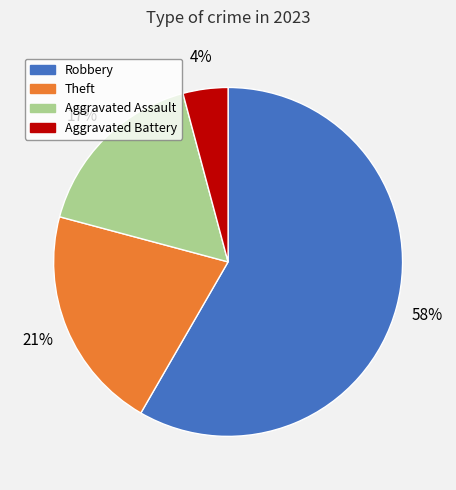

Approximately how many times larger is the value at Aggravated Assault compared to Theft?

0.8